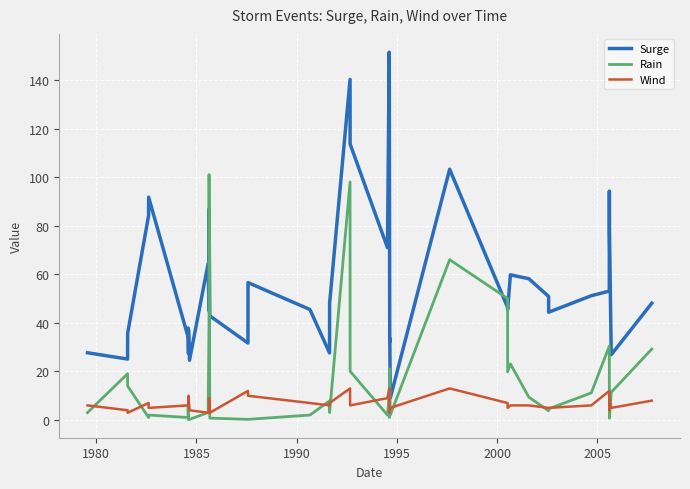

How many lines are shown in the chart?

3